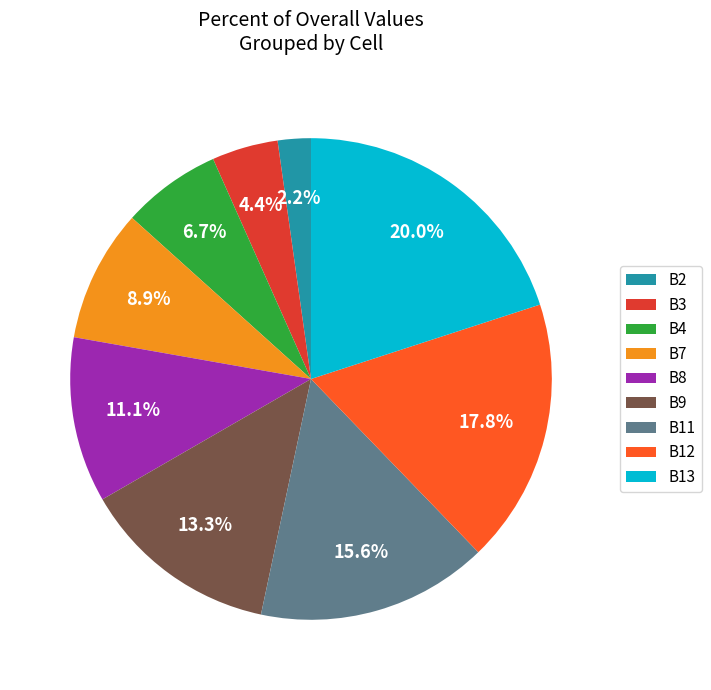

Approximately how many times larger is the value at B12 compared to B3?

4.0